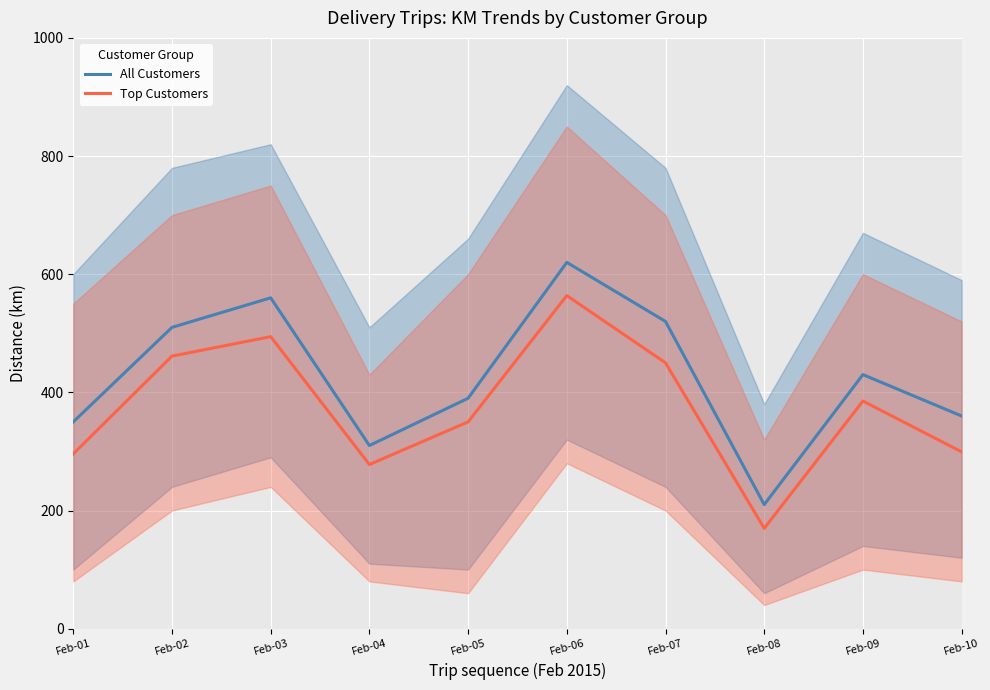

Is it true that All Customers equals 683.4 at Feb-02?

False